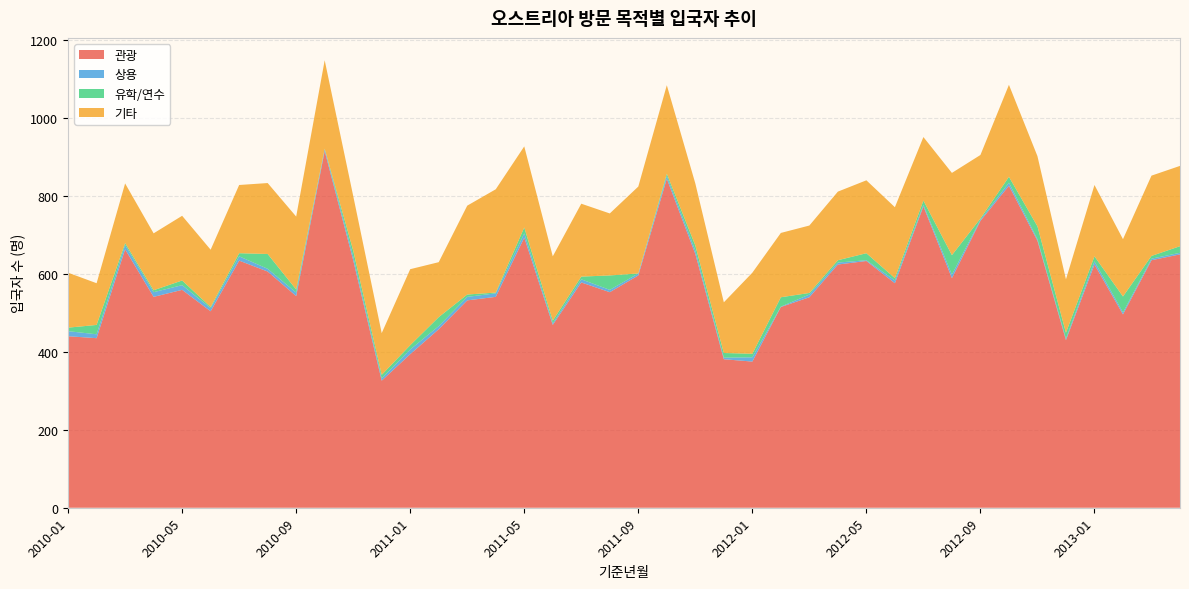

Reading left to right, extract all data points from this chart.

관광: 2010-01=440	2010-02=435	2010-03=663	2010-04=541	2010-05=559	2010-06=504	2010-07=634	2010-08=606	2010-09=543	2010-10=915	2010-11=635	2010-12=326	2011-01=394	2011-02=458	2011-03=532	2011-04=541	2011-05=693	2011-06=469	2011-07=578	2011-08=553	2011-09=596	2011-10=844	2011-11=651	2011-12=381	2012-01=375	2012-02=515	2012-03=540	2012-04=624	2012-05=633	2012-06=576	2012-07=773	2012-08=589	2012-09=736	2012-10=826	2012-11=685	2012-12=430	2013-01=624	2013-02=496	2013-03=635	2013-04=650
상용: 2010-01=13	2010-02=10	2010-03=11	2010-04=12	2010-05=12	2010-06=8	2010-07=11	2010-08=7	2010-09=9	2010-10=5	2010-11=10	2010-12=6	2011-01=12	2011-02=8	2011-03=9	2011-04=9	2011-05=11	2011-06=4	2011-07=8	2011-08=6	2011-09=5	2011-10=7	2011-11=9	2011-12=4	2012-01=11	2012-02=1	2012-03=7	2012-04=5	2012-05=2	2012-06=7	2012-07=4	2012-08=9	2012-09=3	2012-10=8	2012-11=4	2012-12=4	2013-01=8	2013-02=5	2013-03=4	2013-04=4
유학/연수: 2010-01=9	2010-02=24	2010-03=5	2010-04=5	2010-05=12	2010-06=3	2010-07=8	2010-08=38	2010-09=8	2010-10=1	2010-11=15	2010-12=9	2011-01=11	2011-02=23	2011-03=6	2011-04=2	2011-05=15	2011-06=7	2011-07=7	2011-08=37	2011-09=0	2011-10=6	2011-11=13	2011-12=12	2012-01=9	2012-02=24	2012-03=4	2012-04=6	2012-05=18	2012-06=6	2012-07=11	2012-08=50	2012-09=3	2012-10=15	2012-11=33	2012-12=15	2013-01=13	2013-02=41	2013-03=7	2013-04=17
기타: 2010-01=141	2010-02=107	2010-03=153	2010-04=146	2010-05=166	2010-06=147	2010-07=175	2010-08=182	2010-09=187	2010-10=227	2010-11=140	2010-12=107	2011-01=195	2011-02=141	2011-03=228	2011-04=265	2011-05=208	2011-06=165	2011-07=187	2011-08=159	2011-09=223	2011-10=227	2011-11=159	2011-12=130	2012-01=208	2012-02=165	2012-03=173	2012-04=176	2012-05=187	2012-06=182	2012-07=163	2012-08=211	2012-09=163	2012-10=236	2012-11=180	2012-12=137	2013-01=183	2013-02=147	2013-03=206	2013-04=206